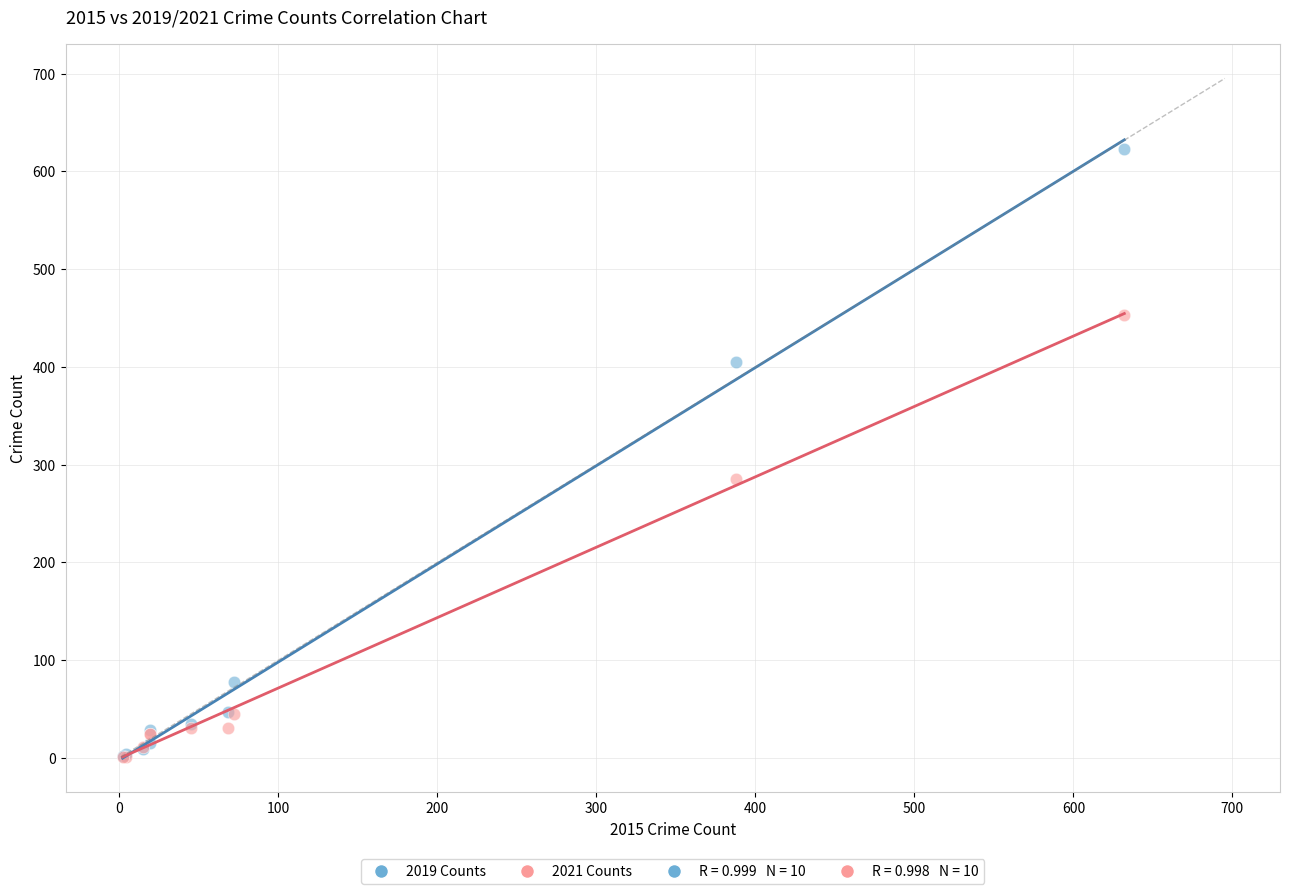

In the 2019 Counts series, what Y value is closest to 312?

405